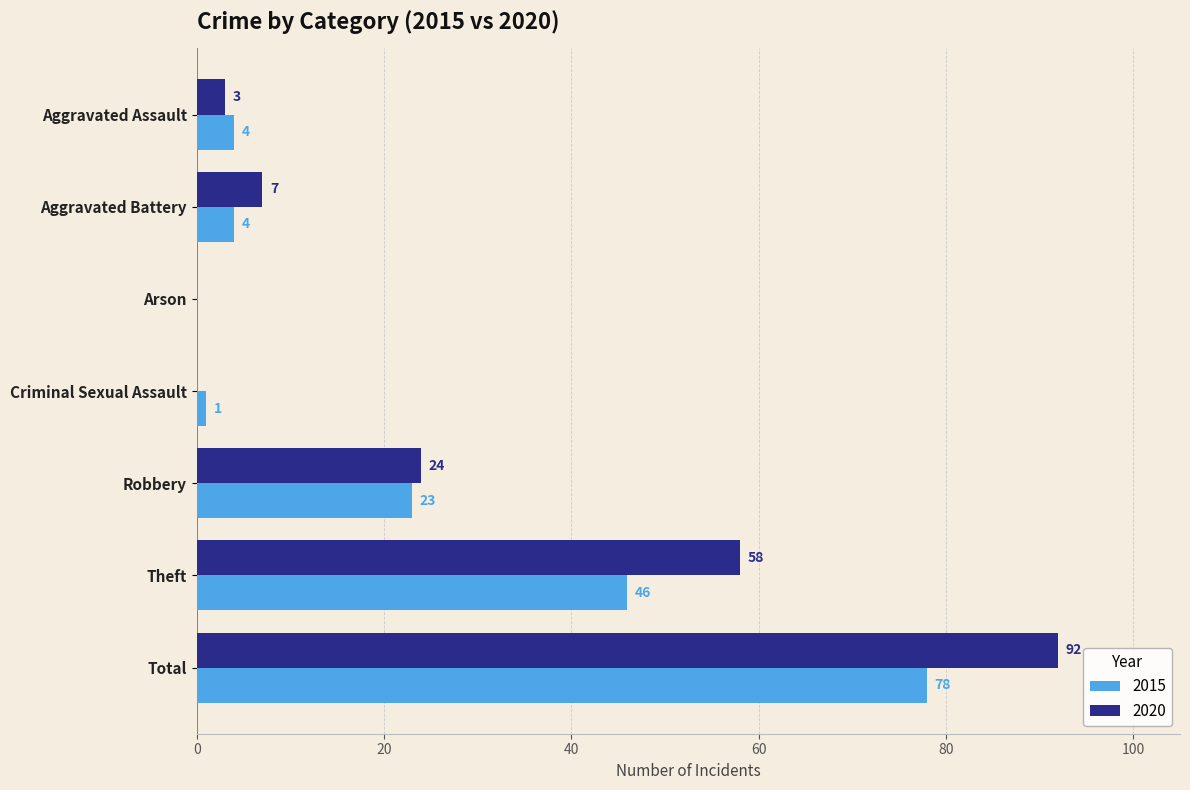

Between Aggravated Assault and Aggravated Battery, which series saw the biggest shift?

2020